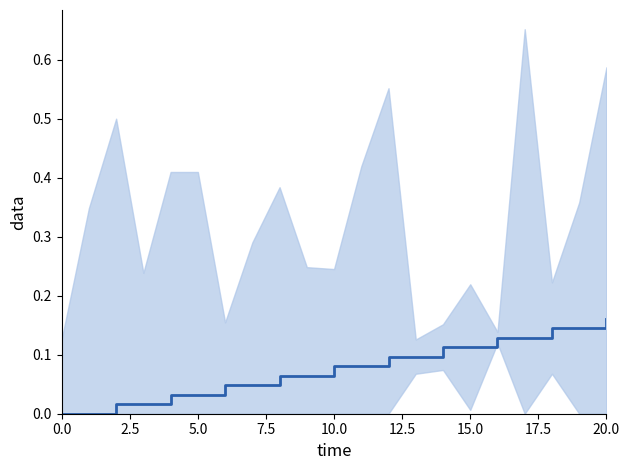

What is the sum of the values at 18 and 0.0?

0.1